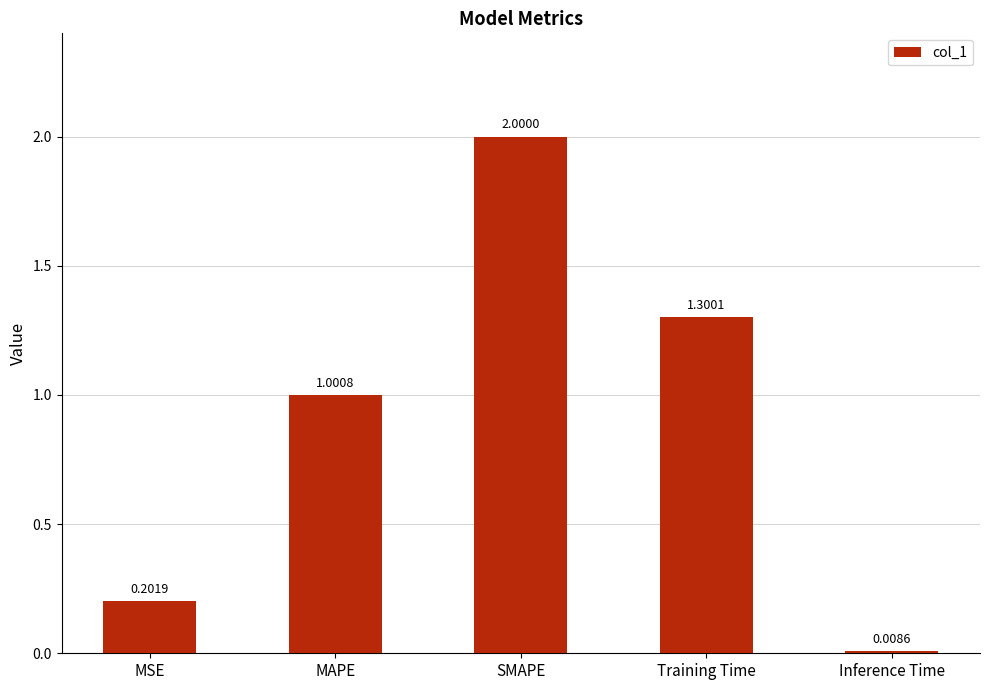

List the labels in order of value, largest first.

SMAPE, Training Time, MAPE, MSE, Inference Time